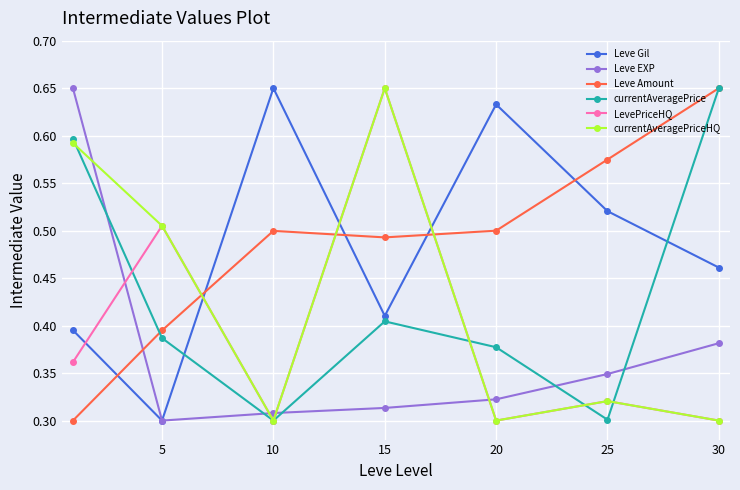

Count the number of categories in the chart.

7